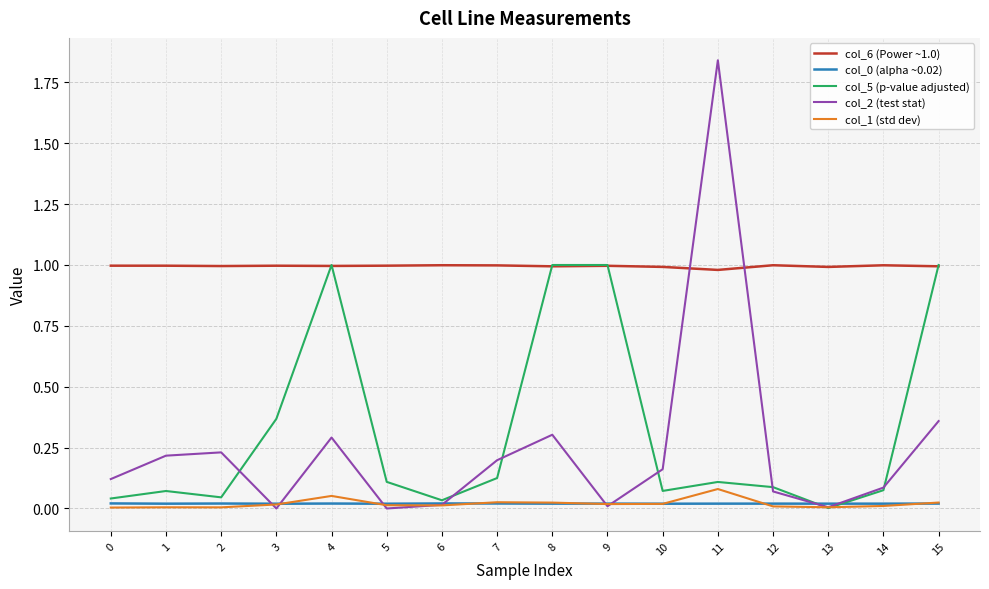

True or false: col_0 (alpha ~0.02) and col_6 (Power ~1.0) cross at least once.

False